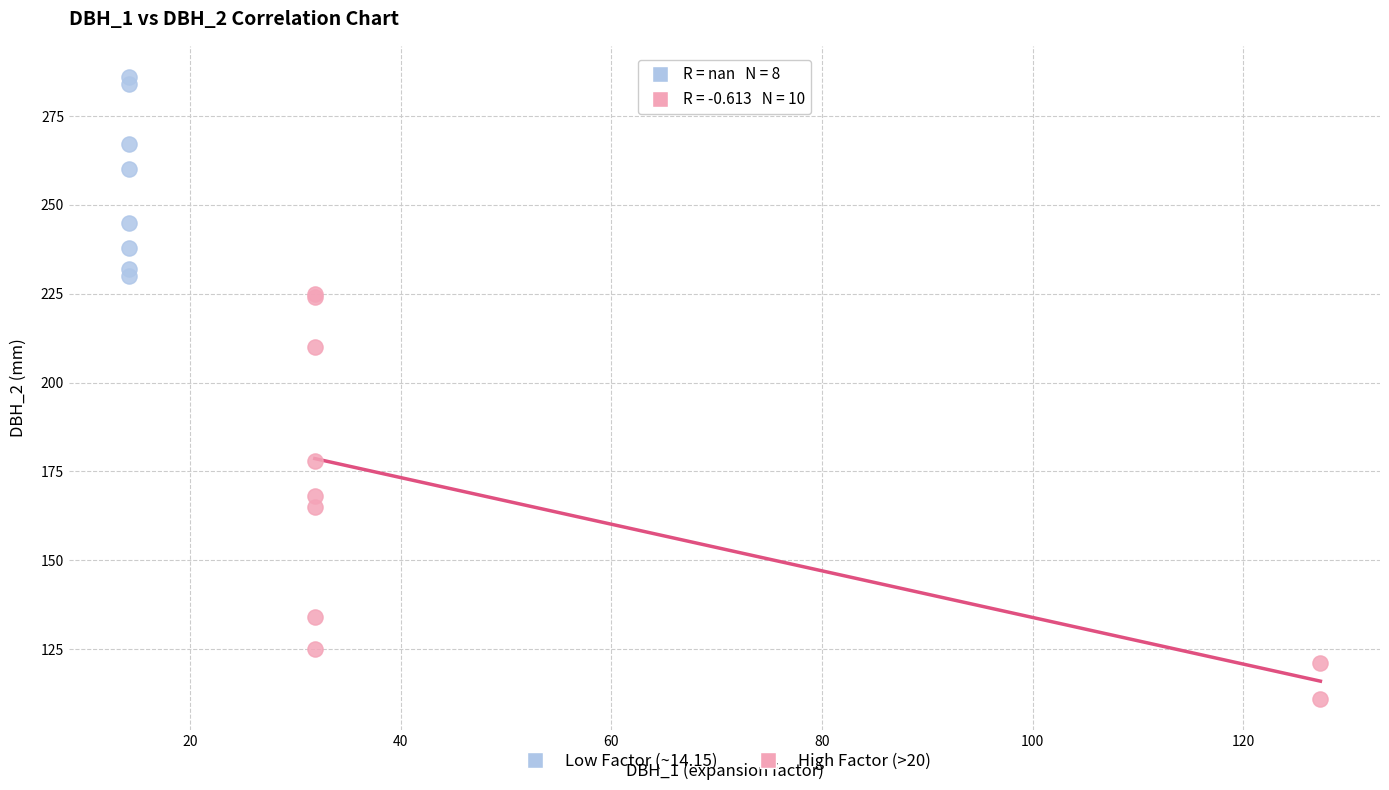

Which series reaches the minimum Y coordinate?

High Factor (>20)